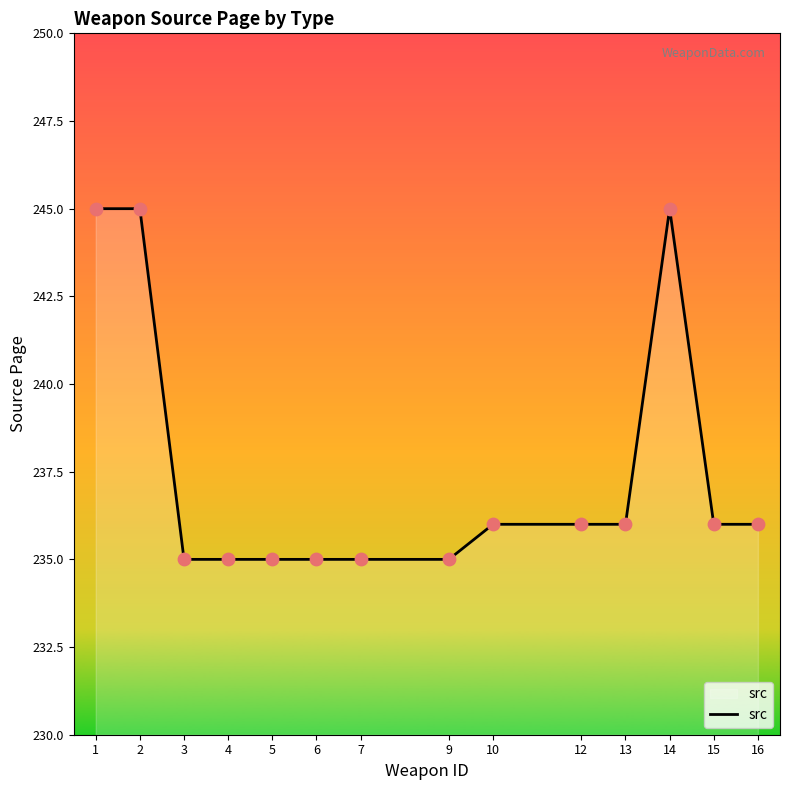

What is the ratio of the value at 1 to the value at 13?

1.0